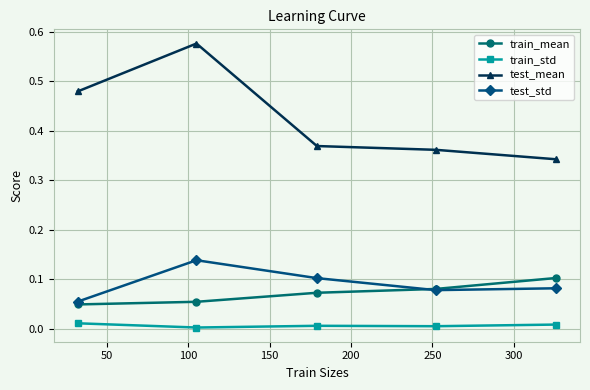

In test_std, how many points are higher than both neighbors (excluding endpoints)?

1